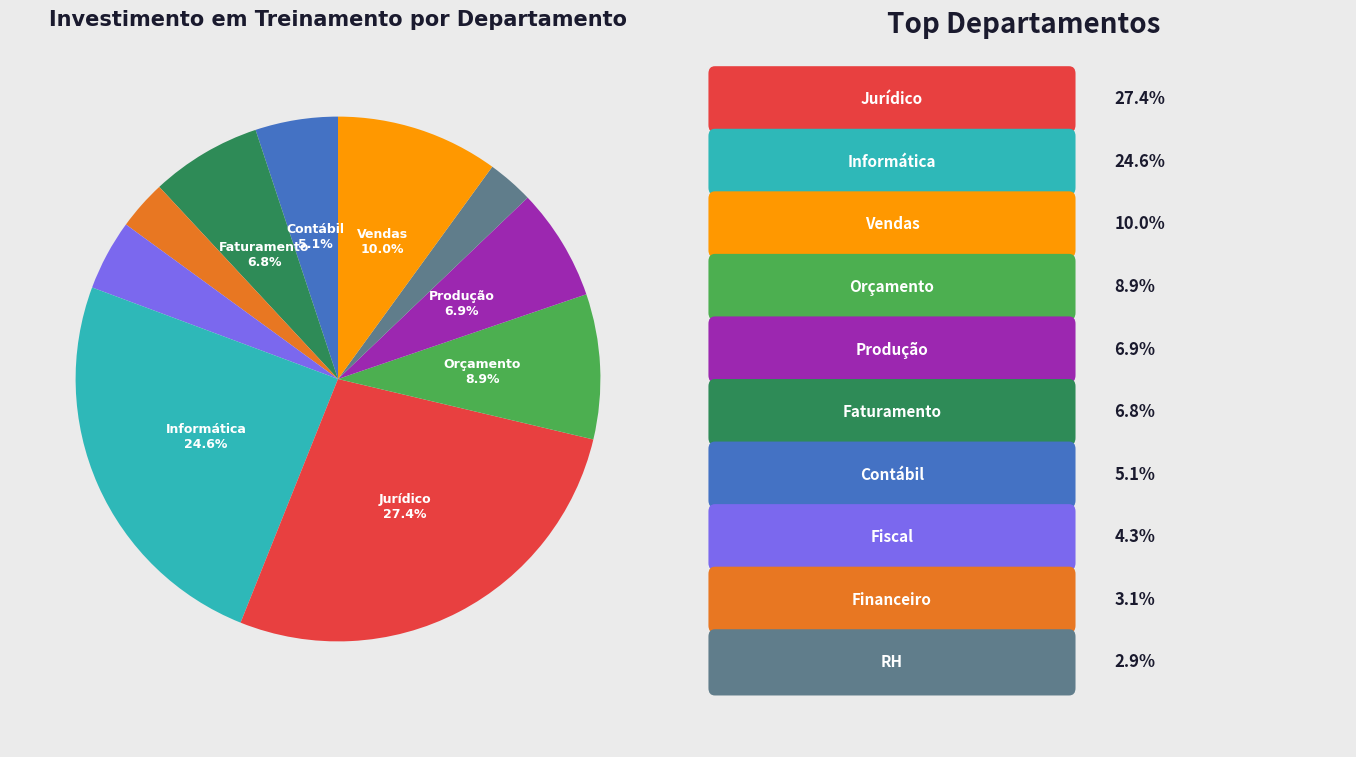

Is there any slice that represents more than half of the pie?

No